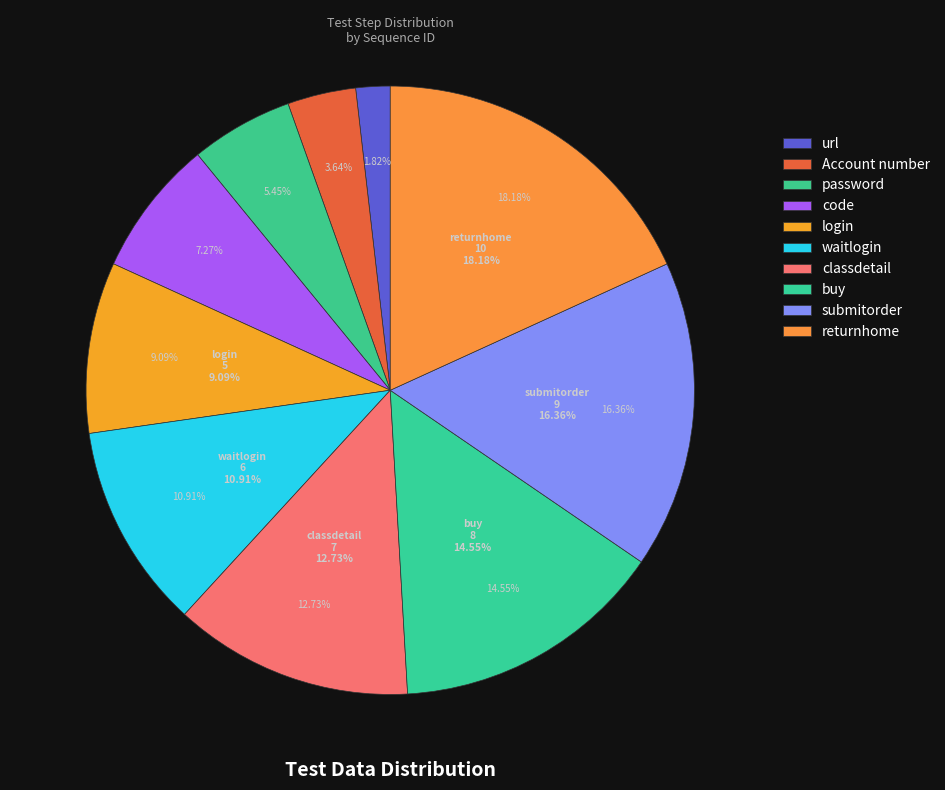

Do code and login together represent more than half of the pie?

No